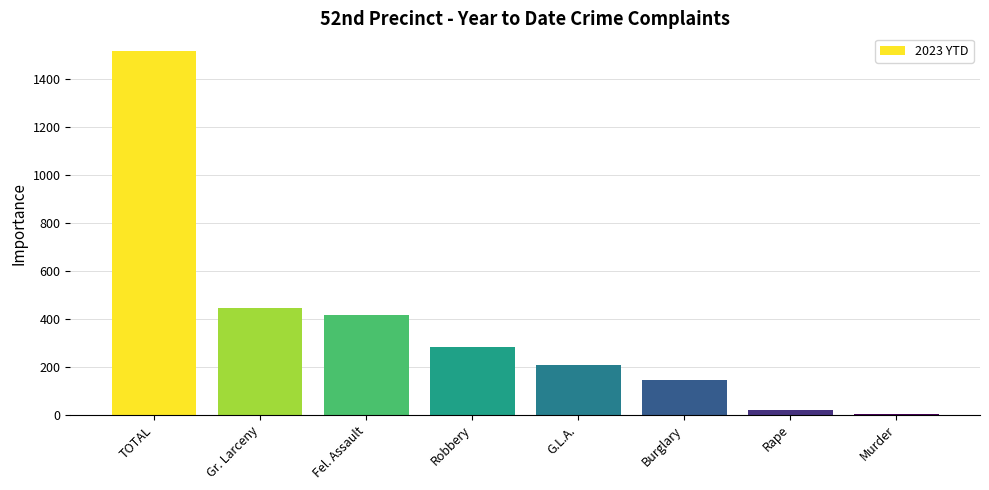

What is the maximum value shown in the chart?

1514